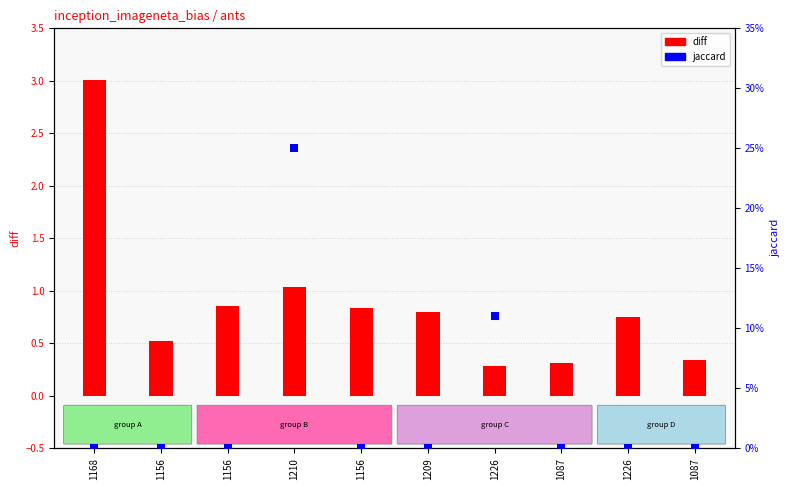

Which series has the largest total across all categories?

diff